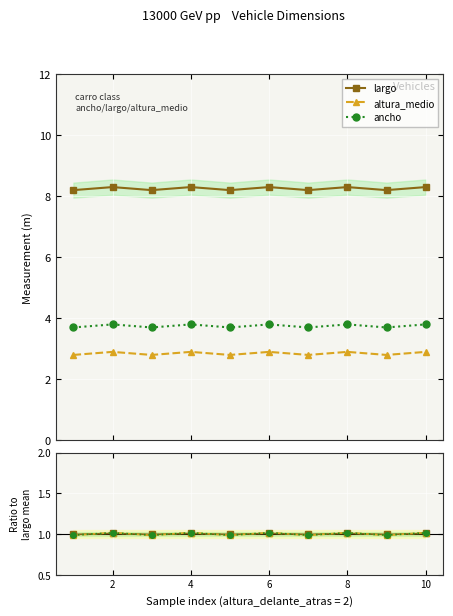

Reading left to right, what are all the values shown in this chart?

largo: 8.2	8.3	8.2	8.3	8.2	8.3	8.2	8.3	8.2	8.3
altura_medio: 2.8	2.9	2.8	2.9	2.8	2.9	2.8	2.9	2.8	2.9
ancho: 3.7	3.8	3.7	3.8	3.7	3.8	3.7	3.8	3.7	3.8
largo ratio: 1.0	1.0	1.0	1.0	1.0	1.0	1.0	1.0	1.0	1.0
altura_medio ratio: 1.0	1.0	1.0	1.0	1.0	1.0	1.0	1.0	1.0	1.0
ancho ratio: 1.0	1.0	1.0	1.0	1.0	1.0	1.0	1.0	1.0	1.0